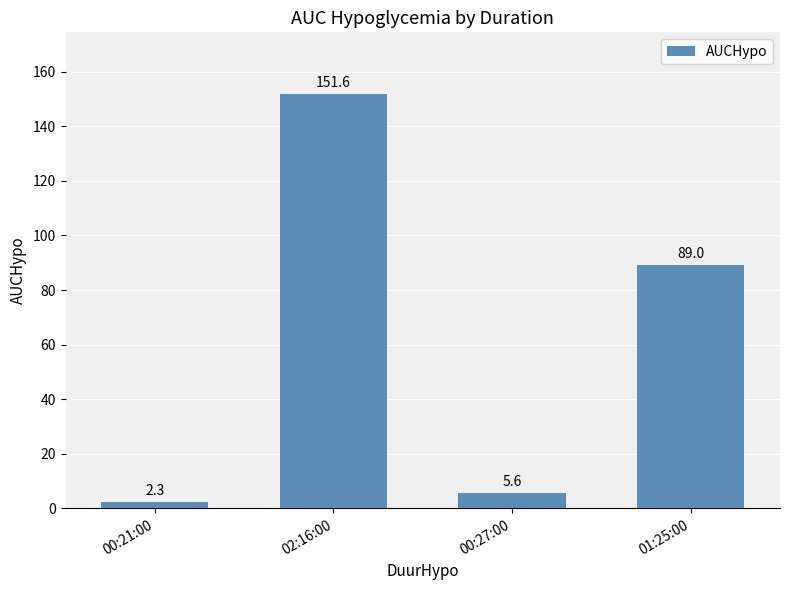

How many series are shown in this chart?

1